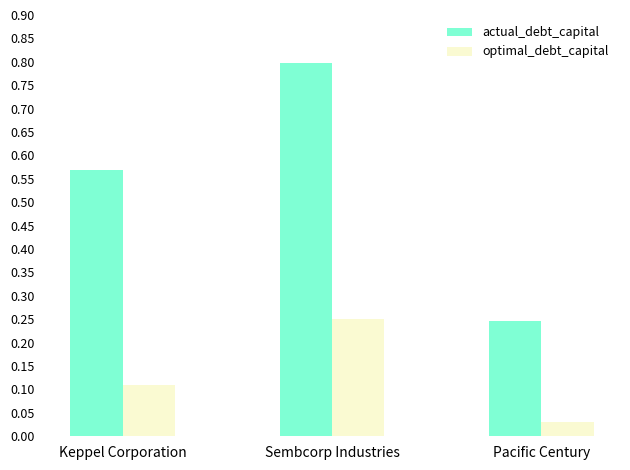

Is it true that optimal_debt_capital equals 0.1 at Pacific Century?

False